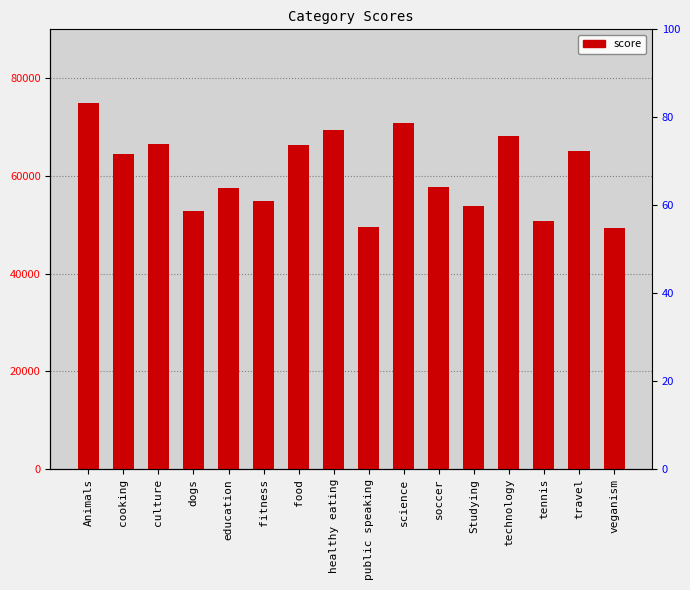

True or false: the data shows 75036 at Animals.

True